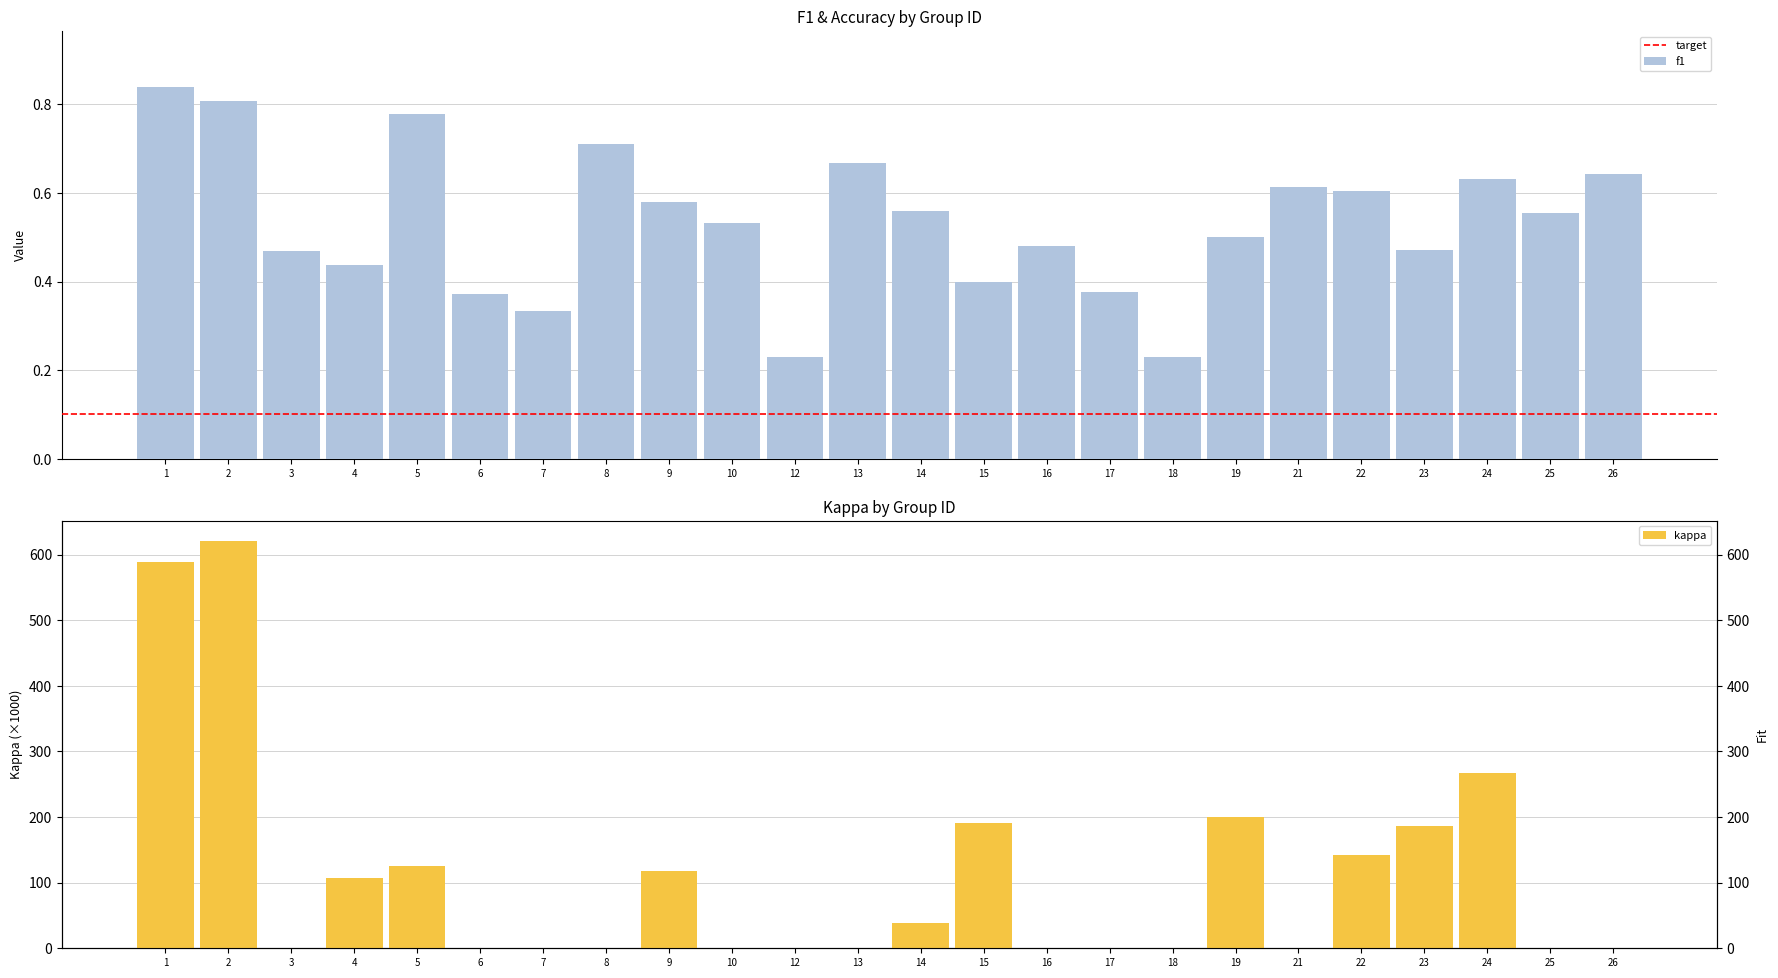

The chart shows a value of 0.7 at 23. True or false?

False